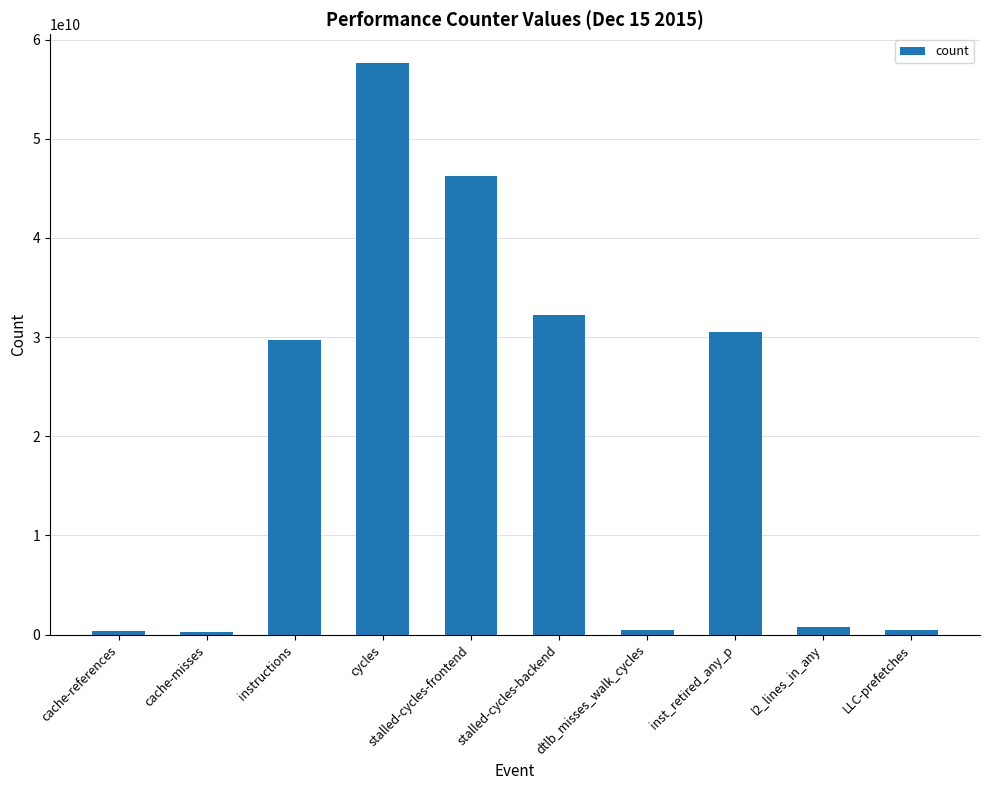

Does the chart contain stacked bars?

No